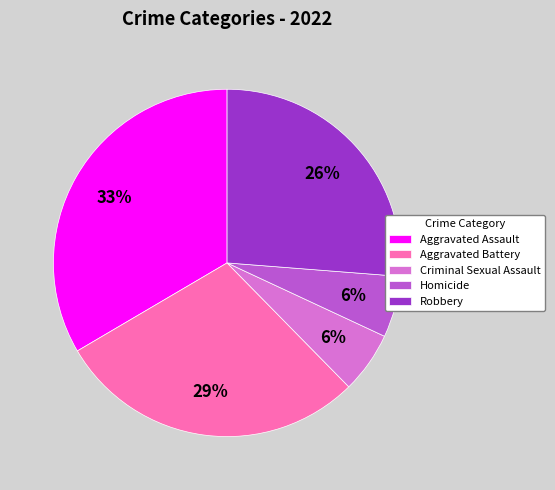

How many slices are in this pie chart?

5